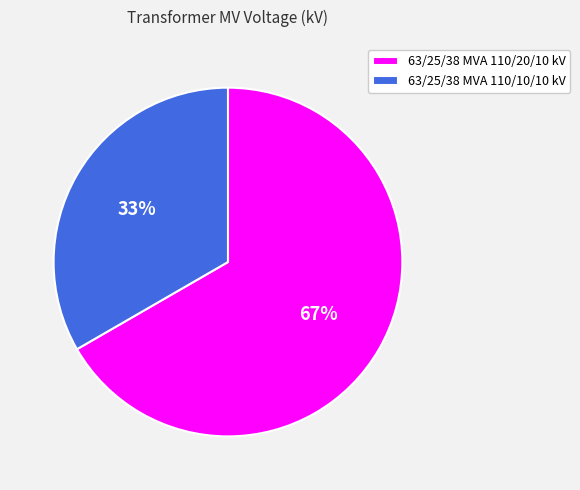

Count the number of slices in the pie.

2